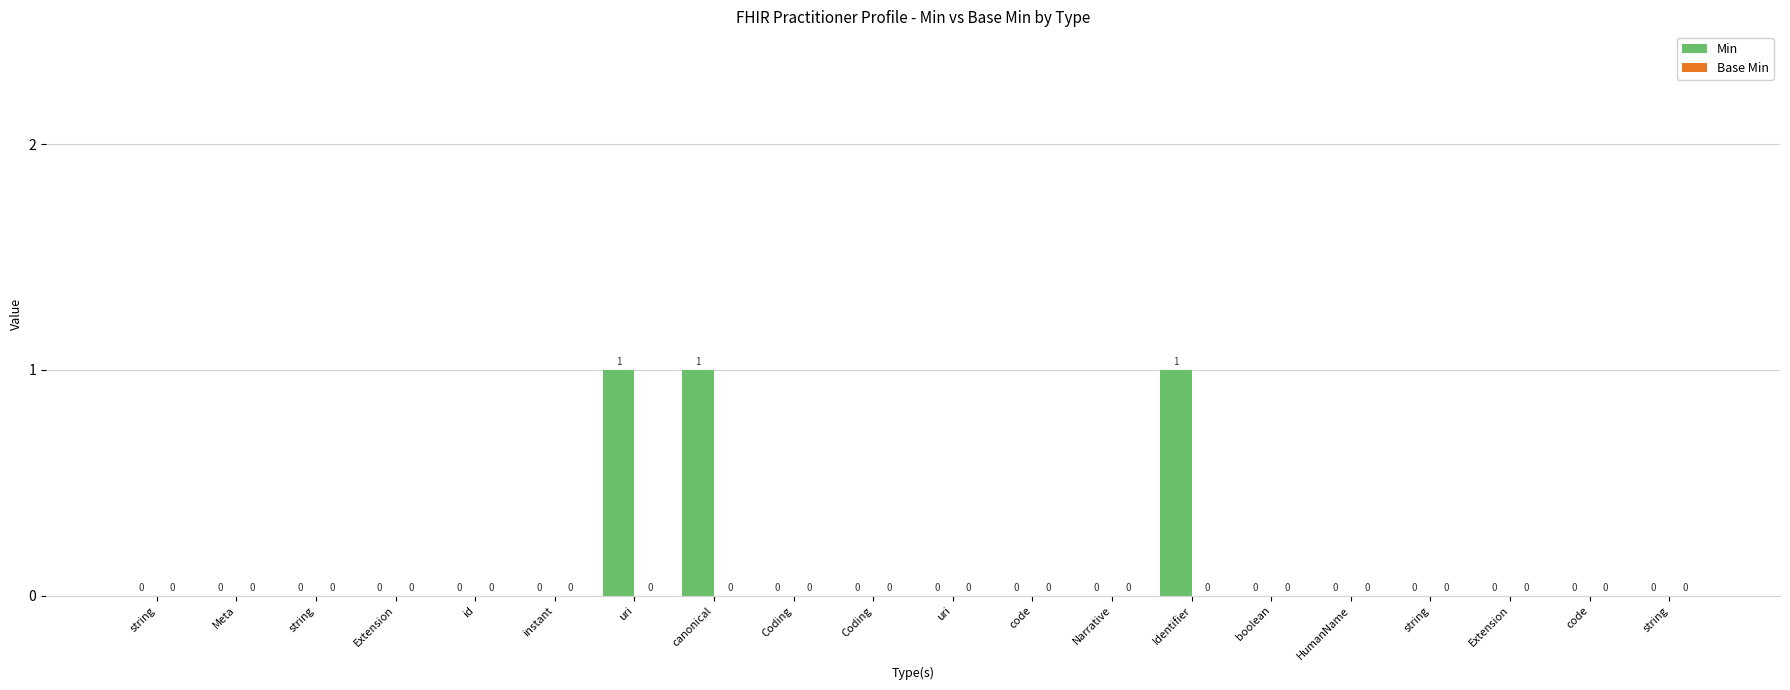

Are the bars horizontal?

No